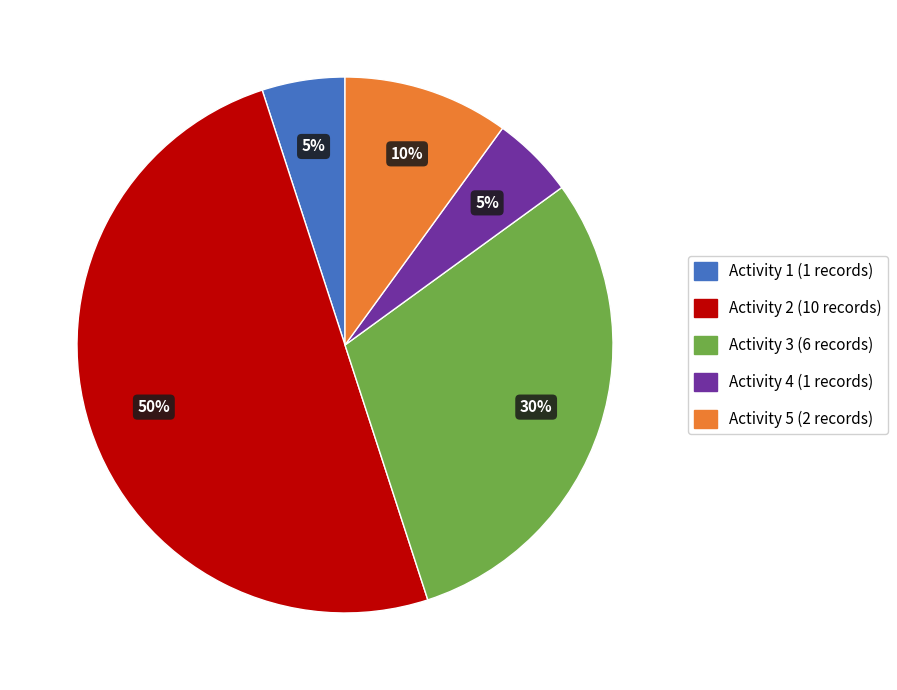

What percentage is the Activity 2 slice, to the nearest percent?

50%